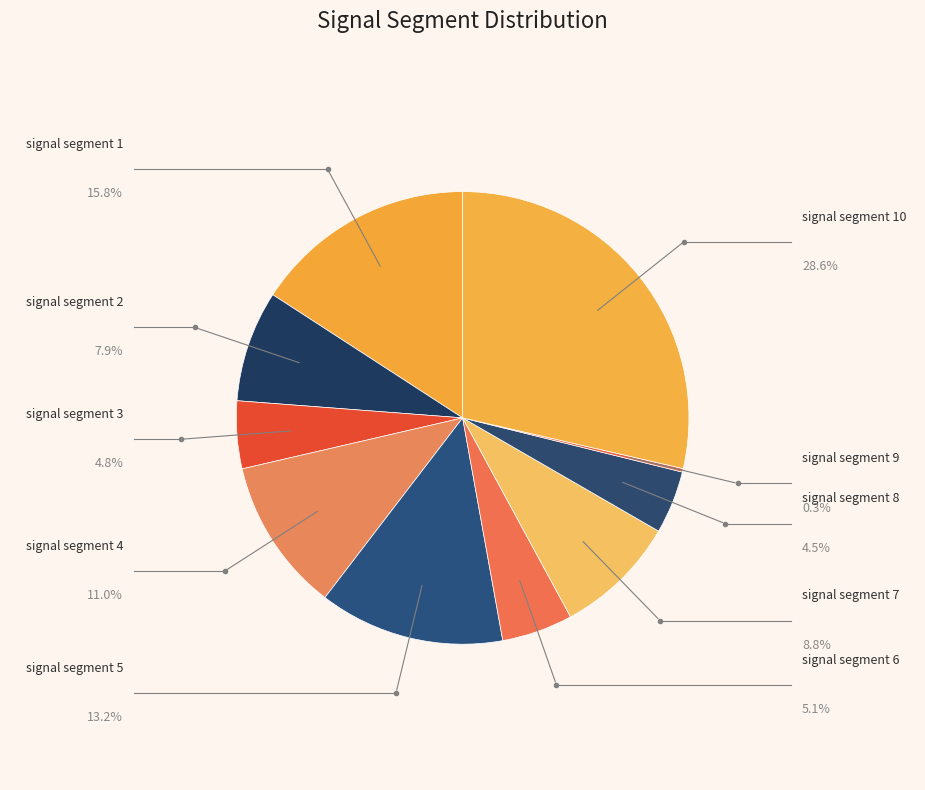

Is signal segment 3 the majority of the pie?

No